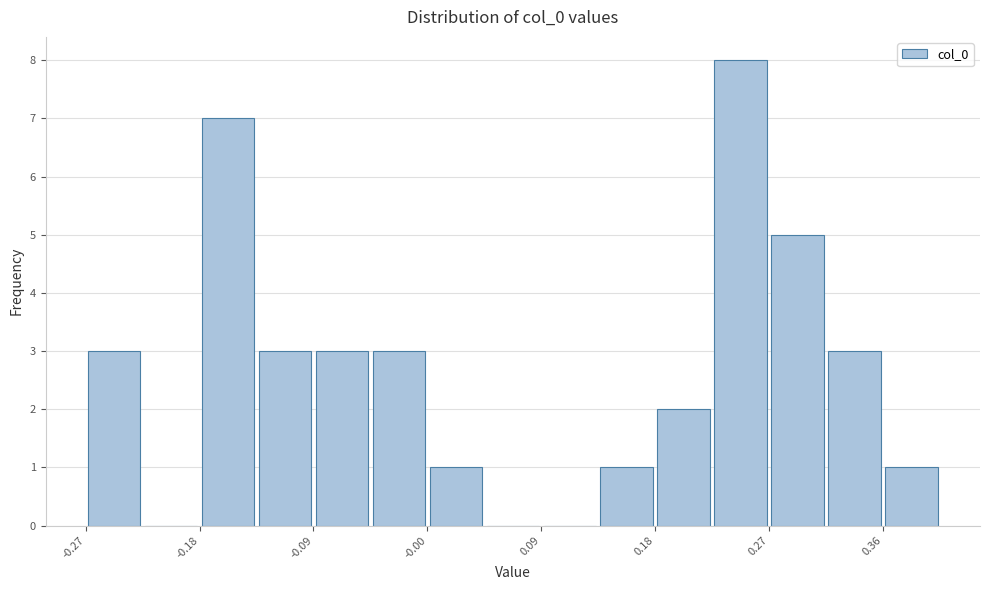

Reading left to right, transcribe this chart: for each bar, give the range it covers on the x-axis and its height. Neither the bar edges nor the heights are printed on the chart, so give them approximately, as read against the axes.

-0.27 to -0.23: 3
-0.23 to -0.18: 0
-0.18 to -0.14: 7
-0.14 to -0.09: 3
-0.09 to -0.05: 3
-0.05 to 0.00: 3
0.00 to 0.04: 1
0.04 to 0.09: 0
0.09 to 0.13: 0
0.13 to 0.18: 1
0.18 to 0.22: 2
0.22 to 0.27: 8
0.27 to 0.31: 5
0.31 to 0.36: 3
0.36 to 0.40: 1